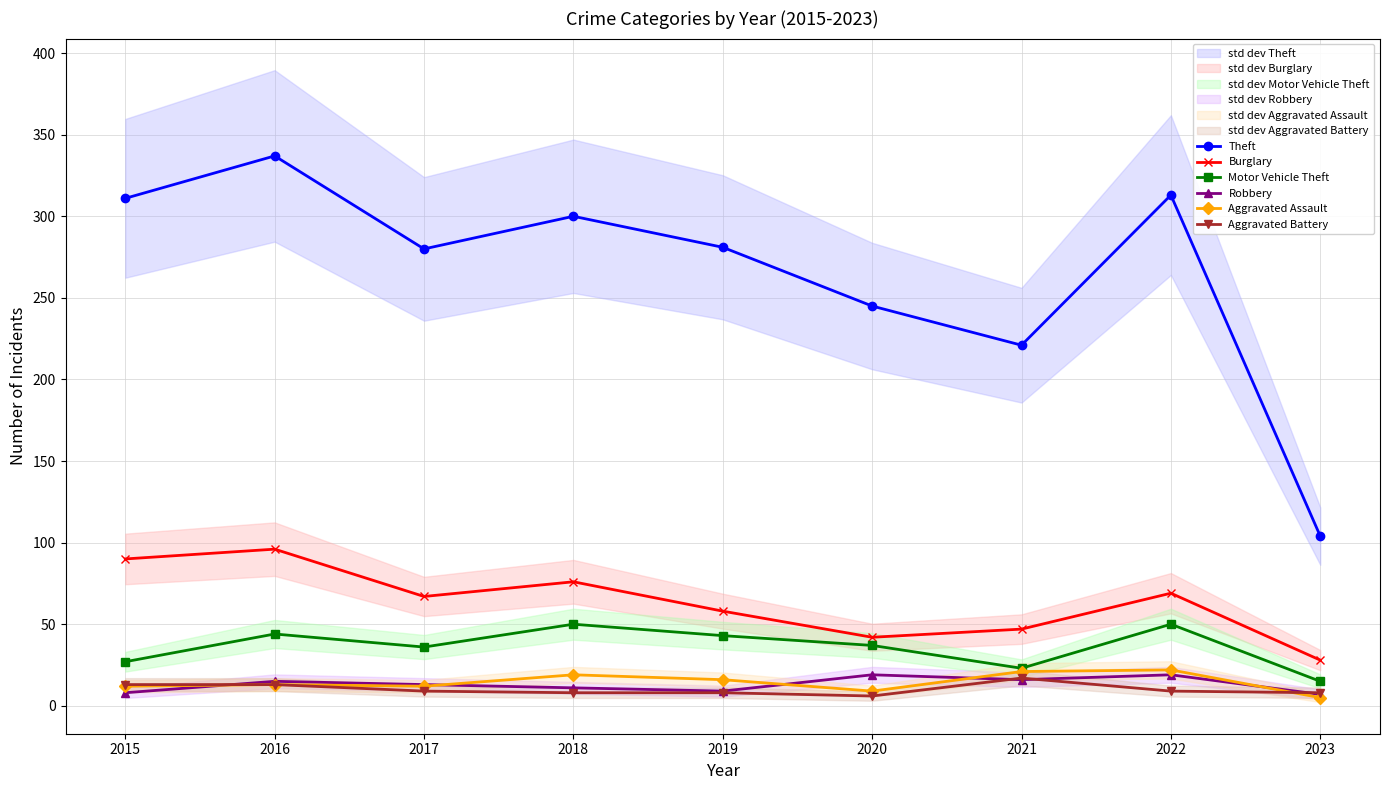

Is it true that Aggravated Assault equals 4 at 2016?

False